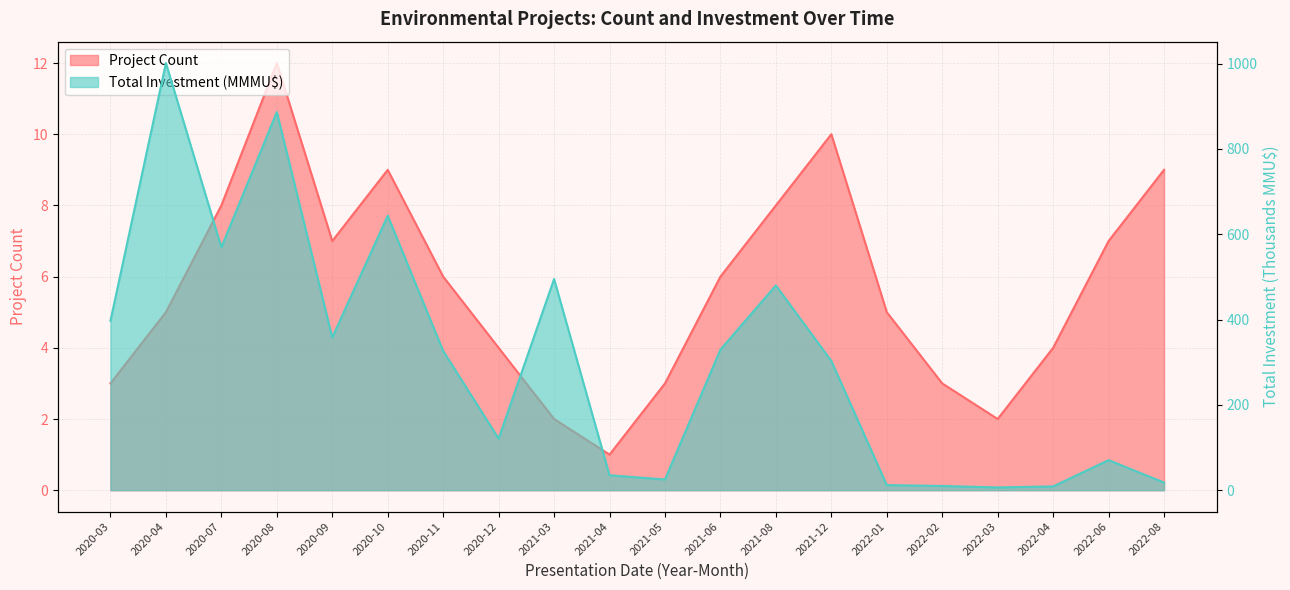

The Project Count series shows 6.0 at 2020-11. True or false?

True